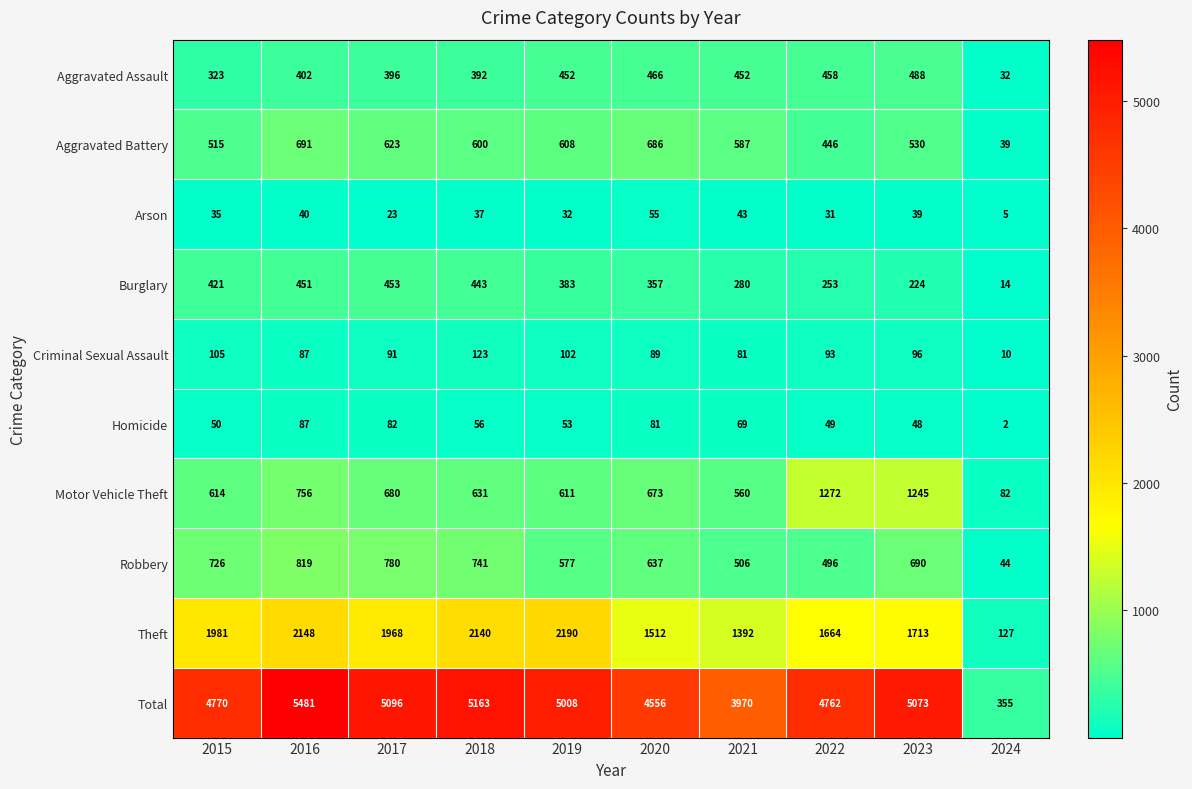

List the series in order of their peak value, lowest first.

Arson, Homicide, Criminal Sexual Assault, Burglary, Aggravated Assault, Aggravated Battery, Robbery, Motor Vehicle Theft, Theft, Total